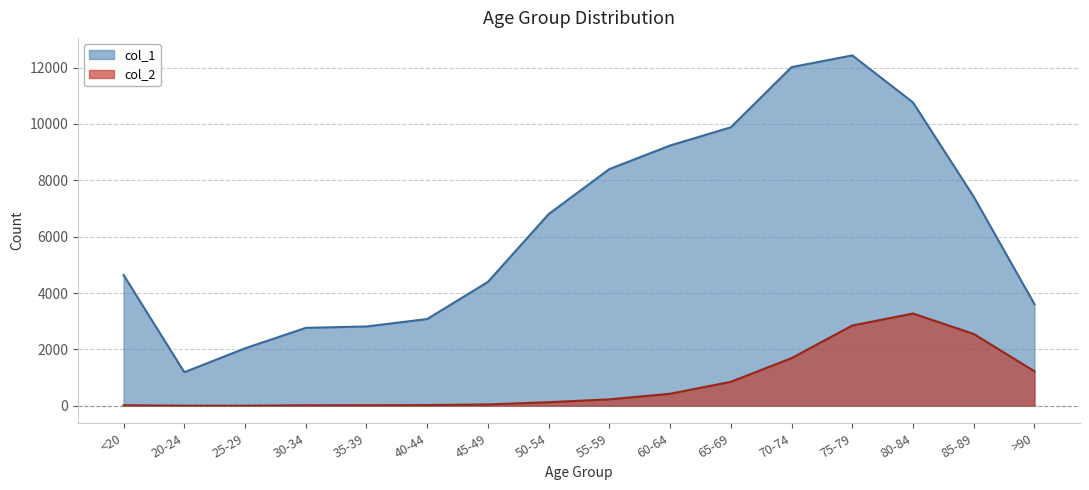

What is the label of the 2nd point from the right?

85-89